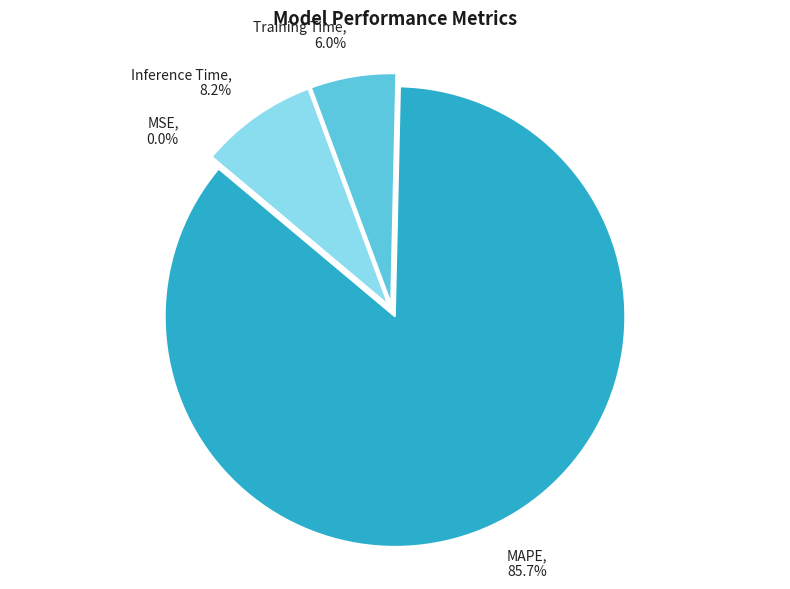

Which slice represents more than half of the pie?

MAPE